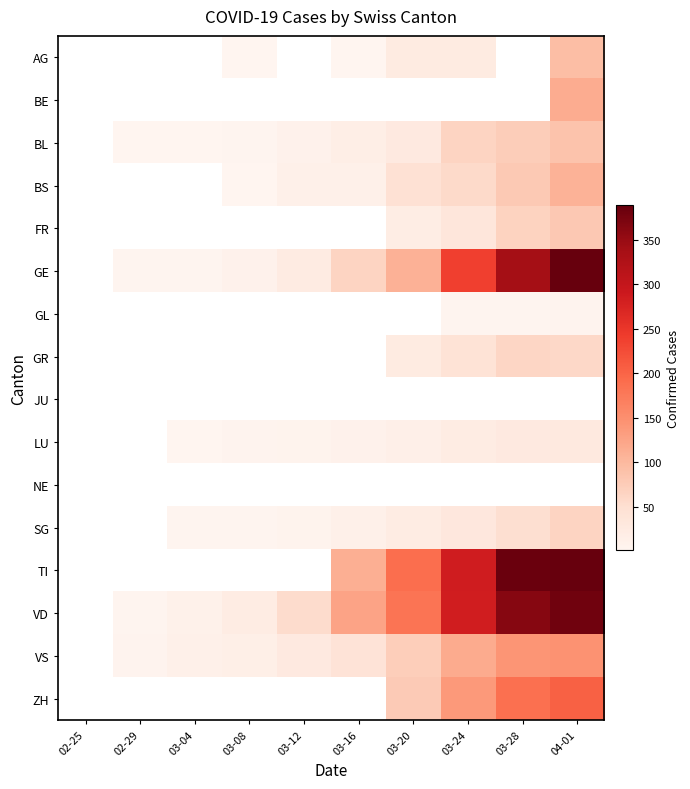

Between 03-12 and 03-28, which series saw the biggest shift?

GE